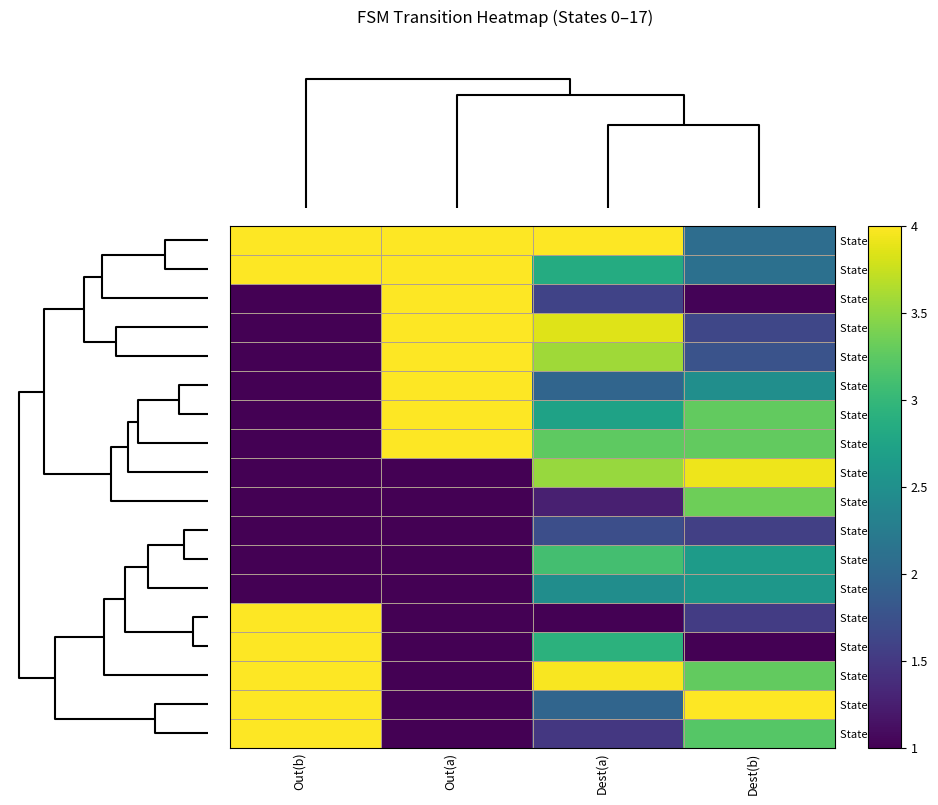

What is the difference between the highest and lowest values at Dest(a)?

3.0